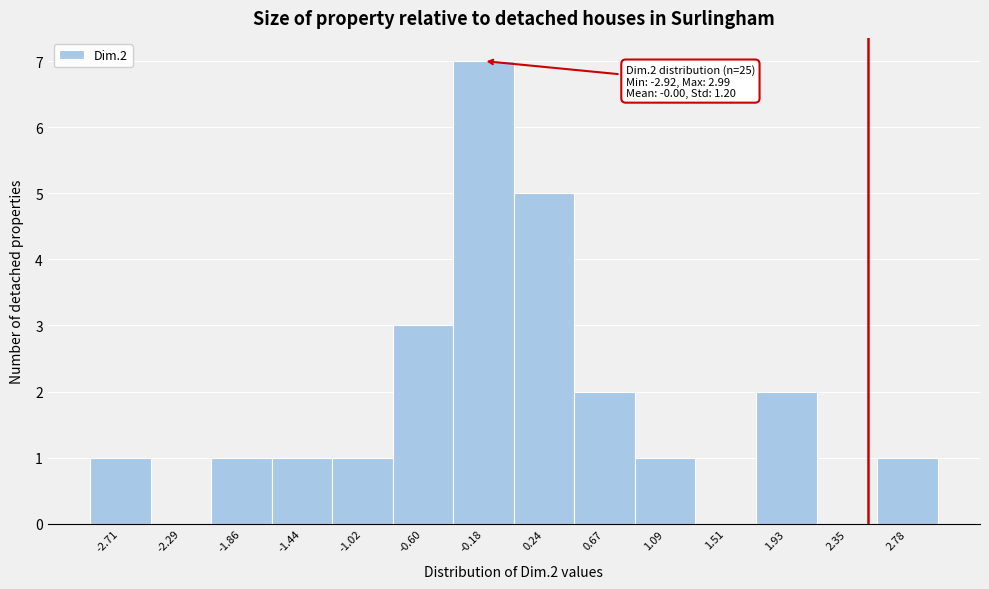

Which range on the x-axis has the tallest bar?

-0.40 to 0.05